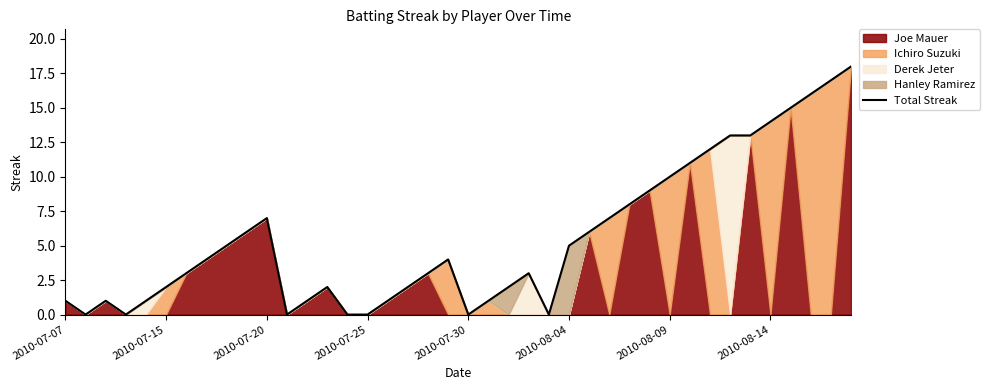

What is the highest value of the Total Streak series?

18